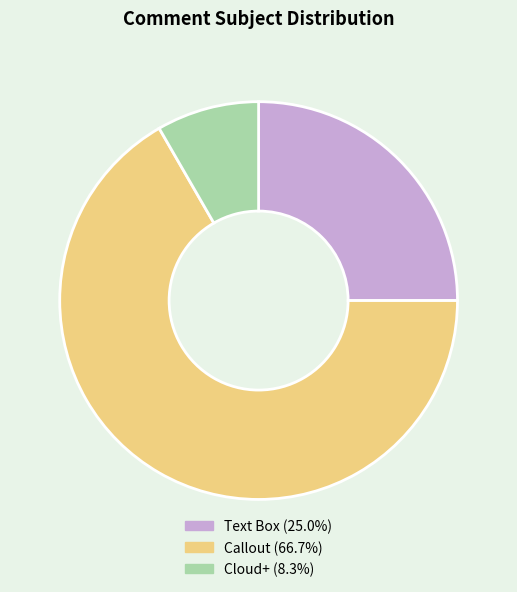

Is there any slice that represents more than half of the pie?

Yes